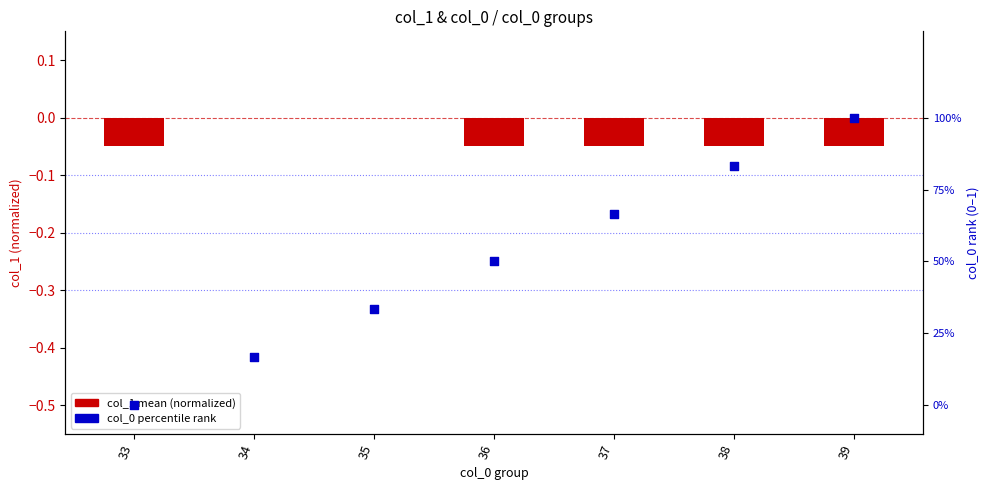

What is the total value across all series at 35?

0.3